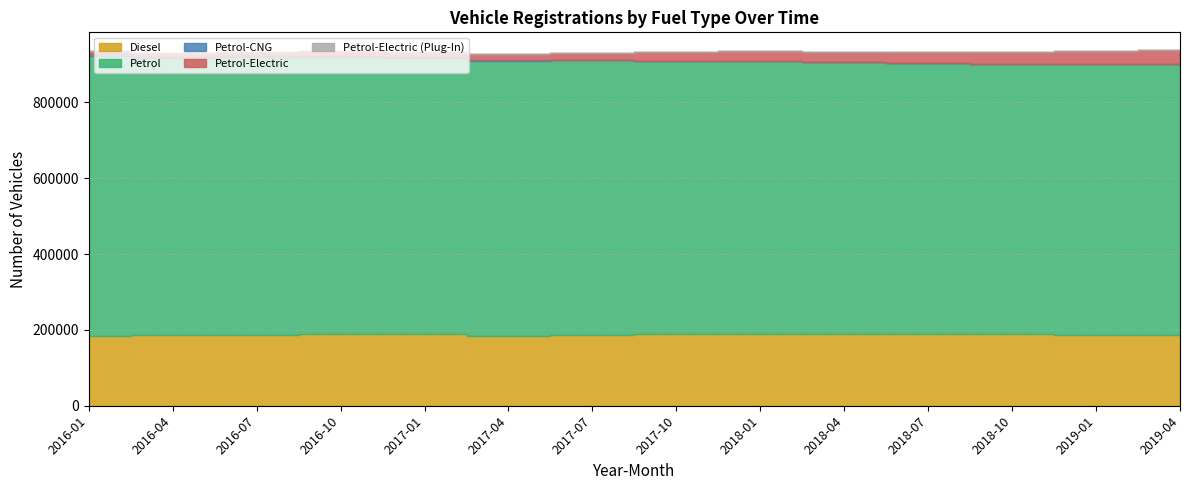

At which category is the sum across all series the highest?

2019-04